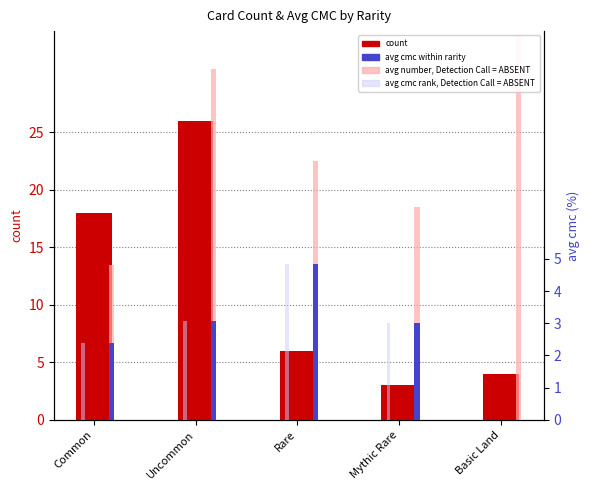

How many data points in avg cmc are above 3?

2